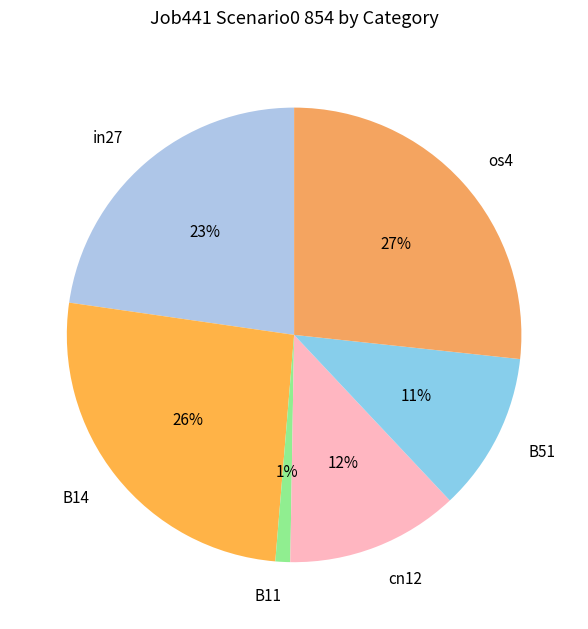

To the nearest percent, what is the difference between the B14 and cn12 slice percentages?

14%